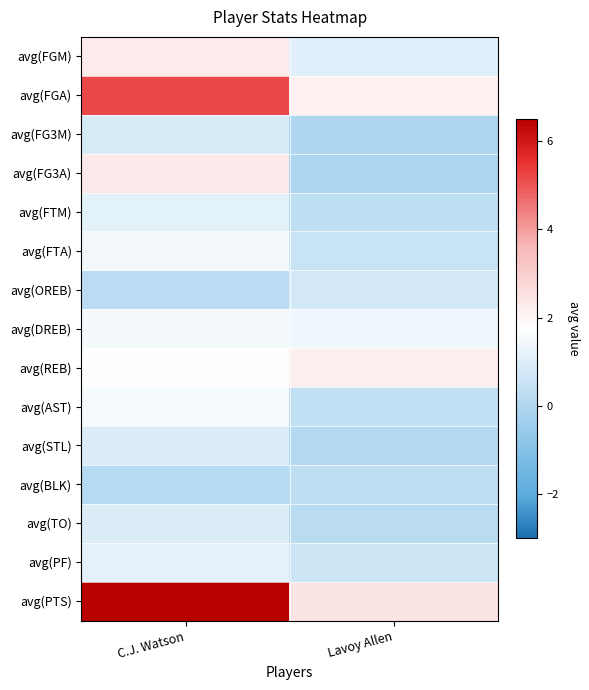

Which series changed the most between C.J. Watson and Lavoy Allen?

avg(PTS)